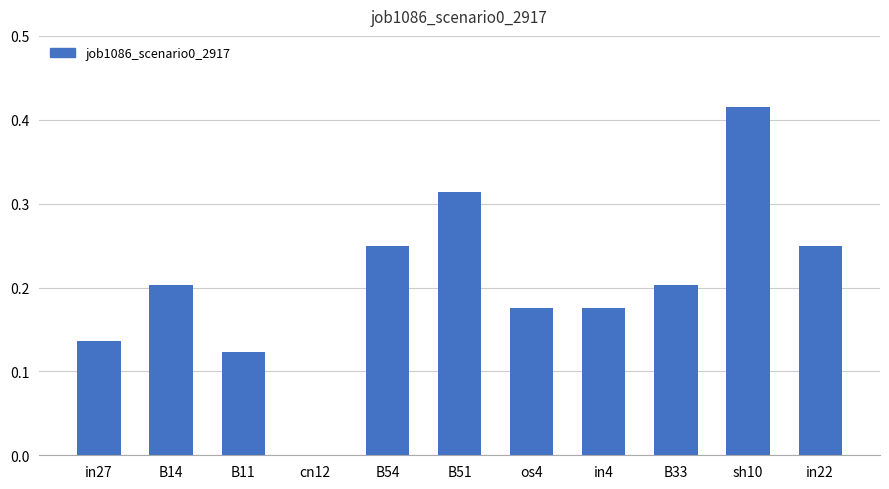

Between os4 and B33, which is larger?

B33